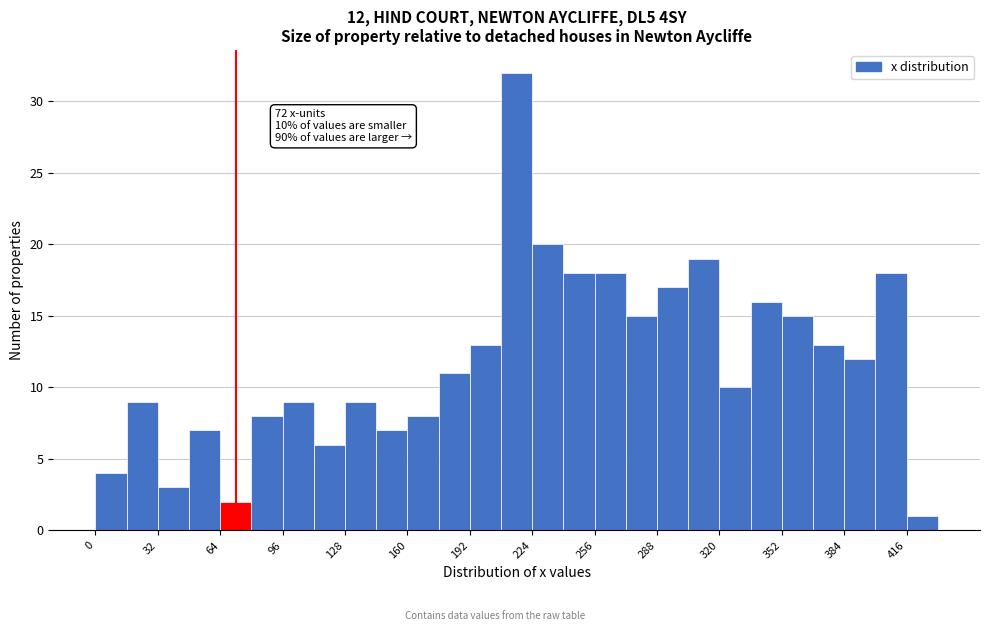

Around what value on the x-axis is the tallest bar? Give the approximate position of its centre, as read against the axis.

215